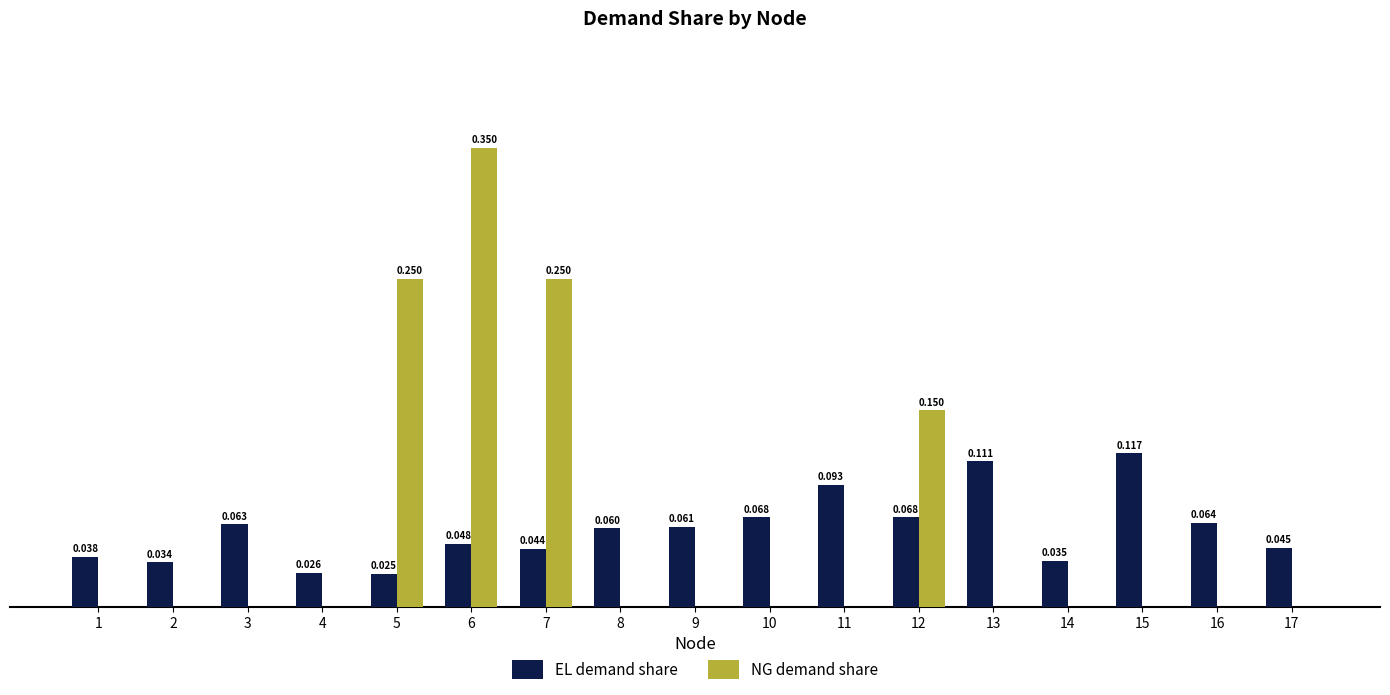

Reading left to right, what are all the values shown in this chart?

EL demand share: 1=0.0	2=0.0	3=0.1	4=0.0	5=0.0	6=0.0	7=0.0	8=0.1	9=0.1	10=0.1	11=0.1	12=0.1	13=0.1	14=0.0	15=0.1	16=0.1	17=0.0
NG demand share: 1=0.0	2=0.0	3=0.0	4=0.0	5=0.2	6=0.3	7=0.2	8=0.0	9=0.0	10=0.0	11=0.0	12=0.1	13=0.0	14=0.0	15=0.0	16=0.0	17=0.0